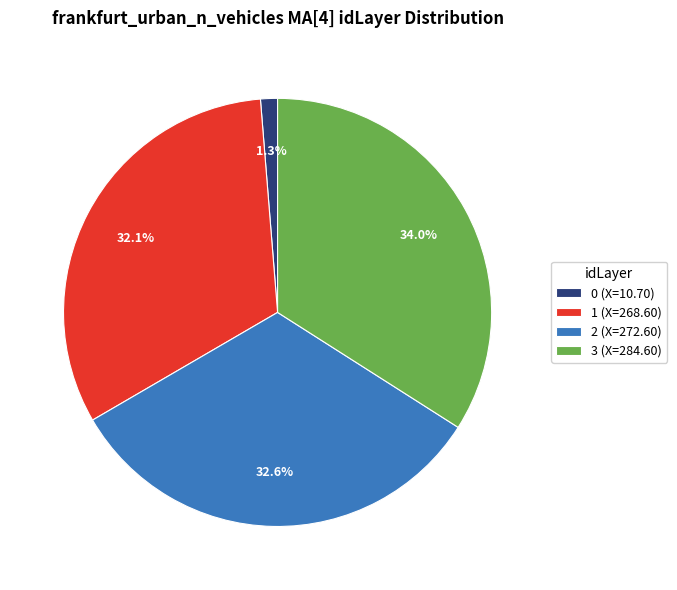

To the nearest percent, what portion does 3 represent?

34%